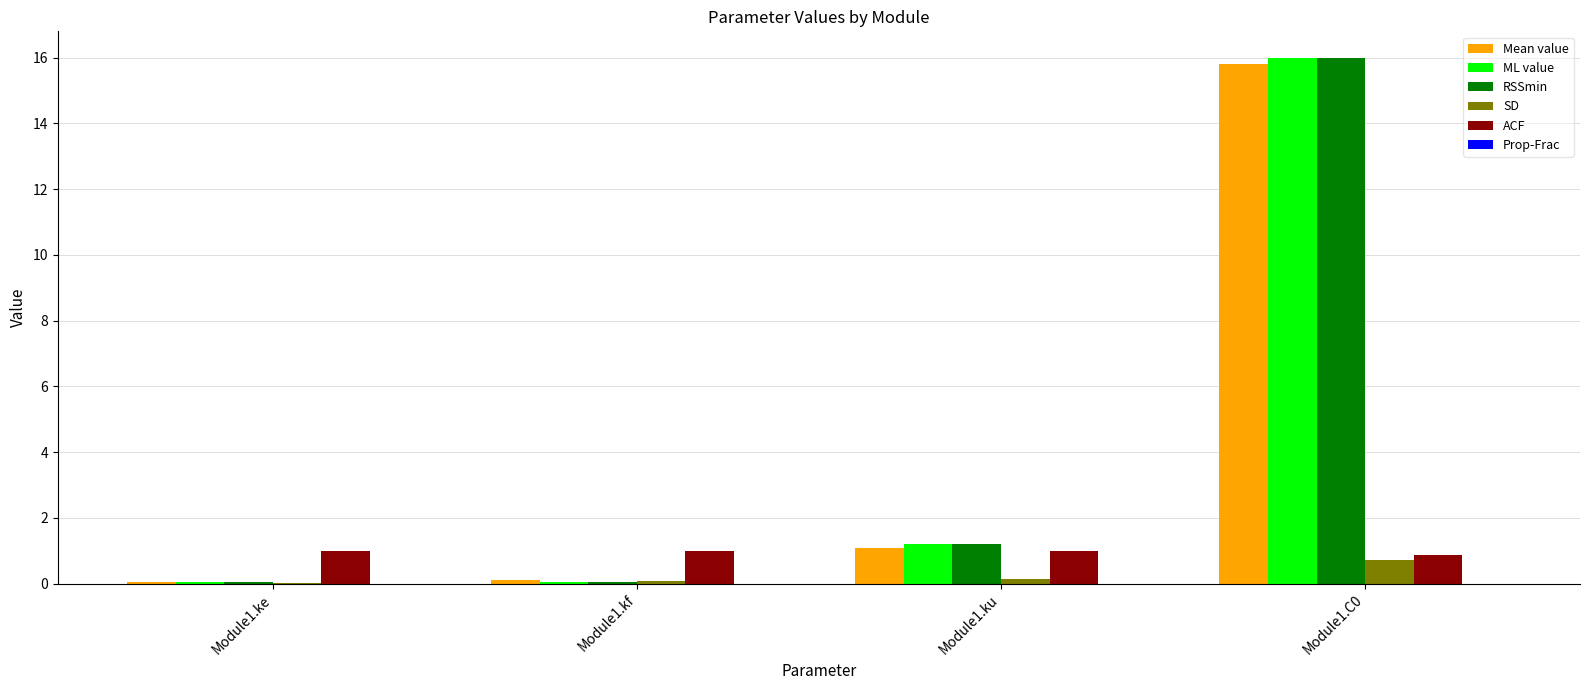

What is the sum of all ACF values?

3.9